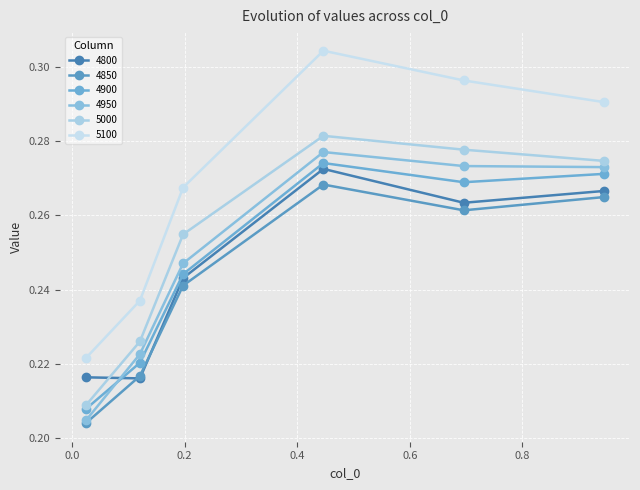

How many lines are shown in the chart?

6